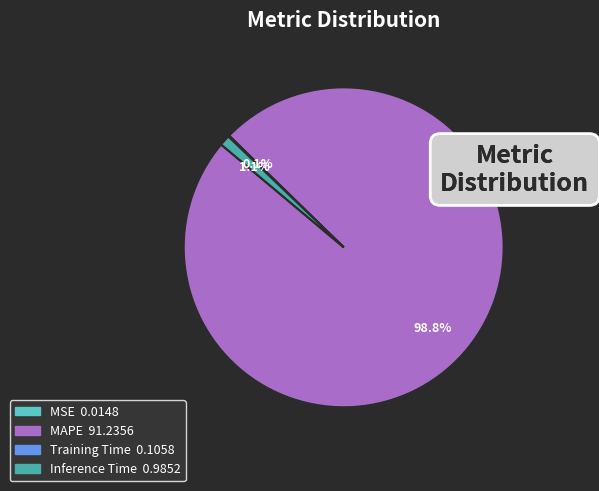

Which category accounts for the majority?

MAPE